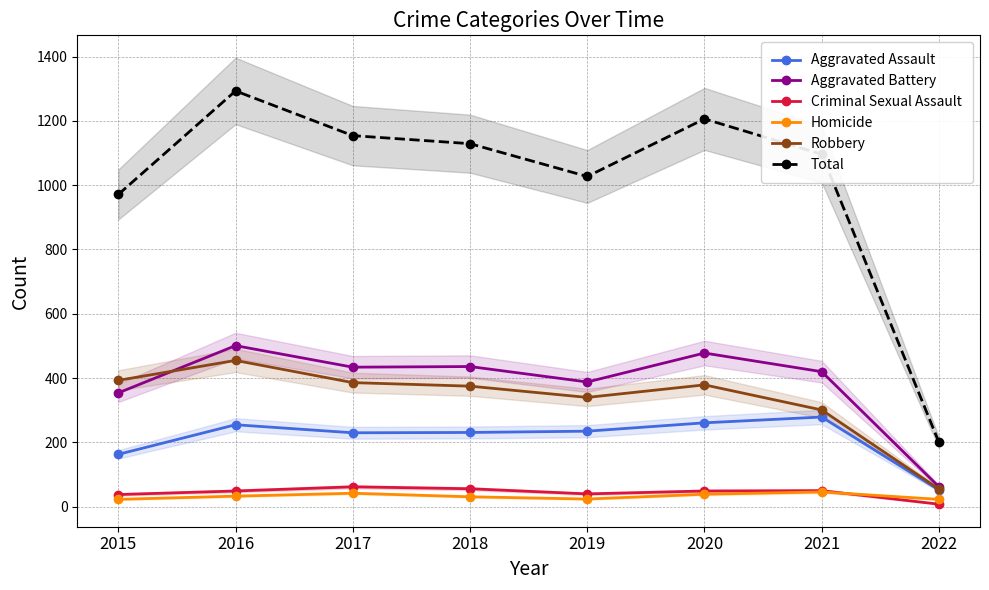

The Homicide series shows 23 at 2015. True or false?

True